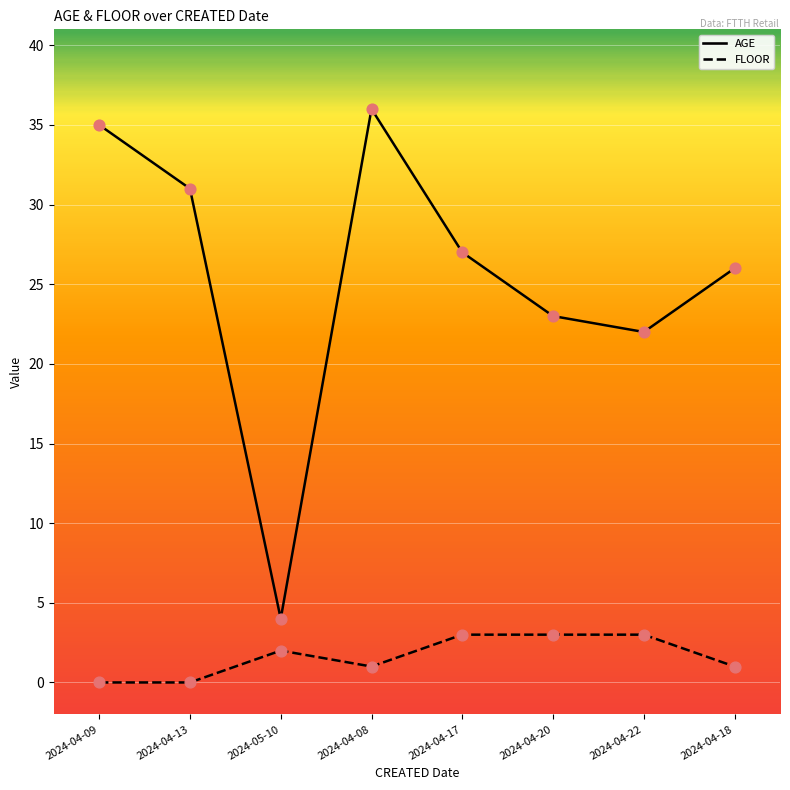

What are all the series names shown in the legend?

AGE, FLOOR